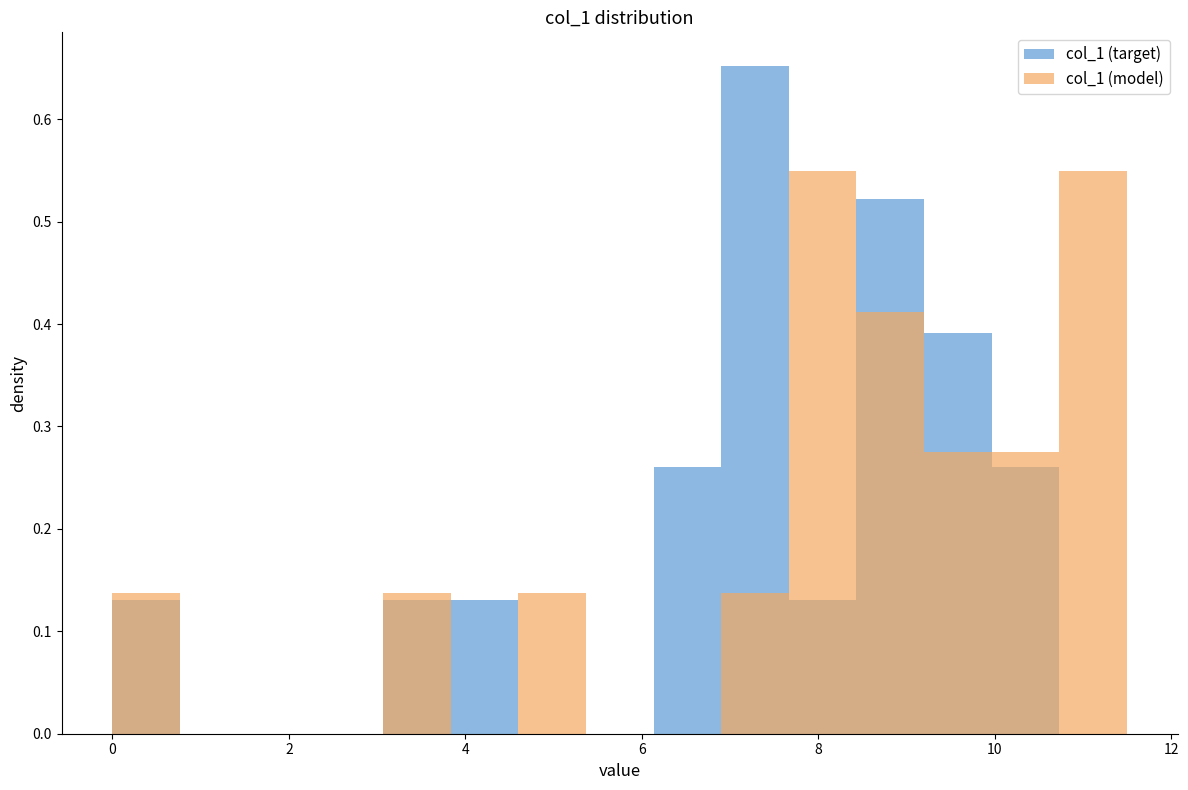

How many bars are there in each group?

2